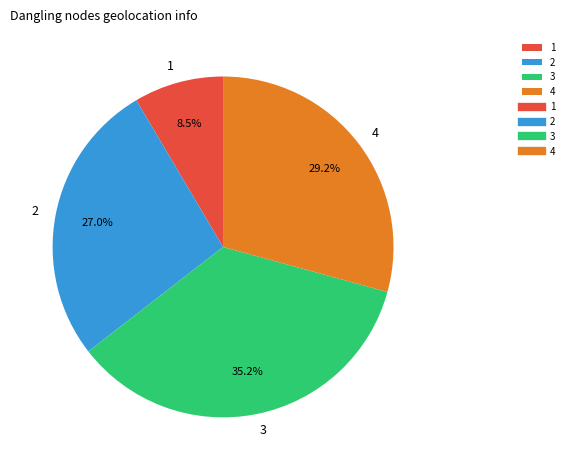

Which slice is the largest?

3